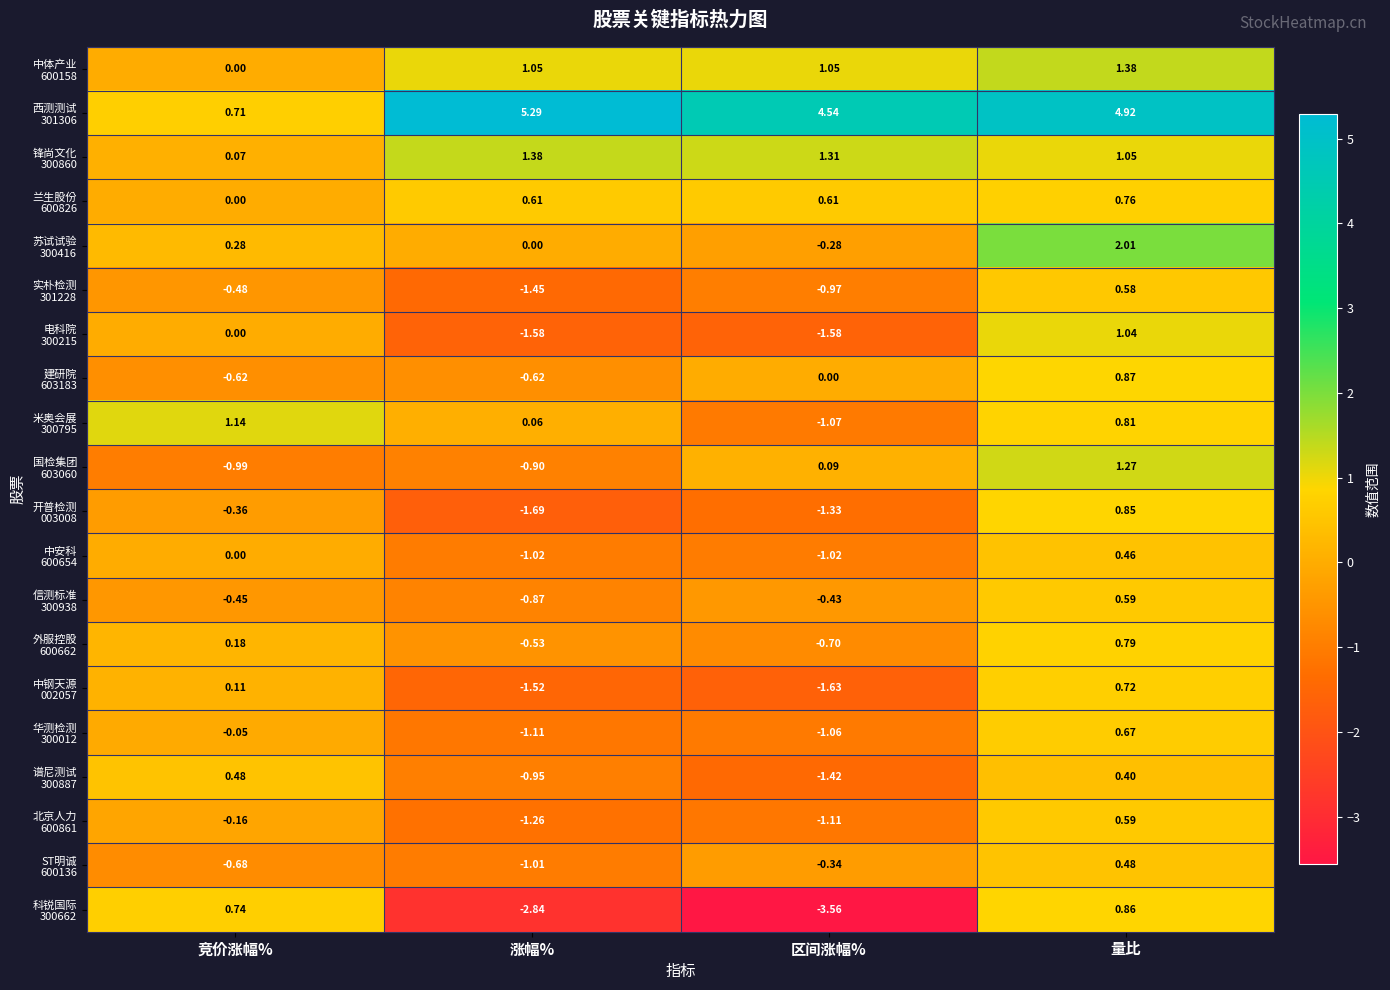

At which category does the chart reach its minimum across all series?

区间涨幅%